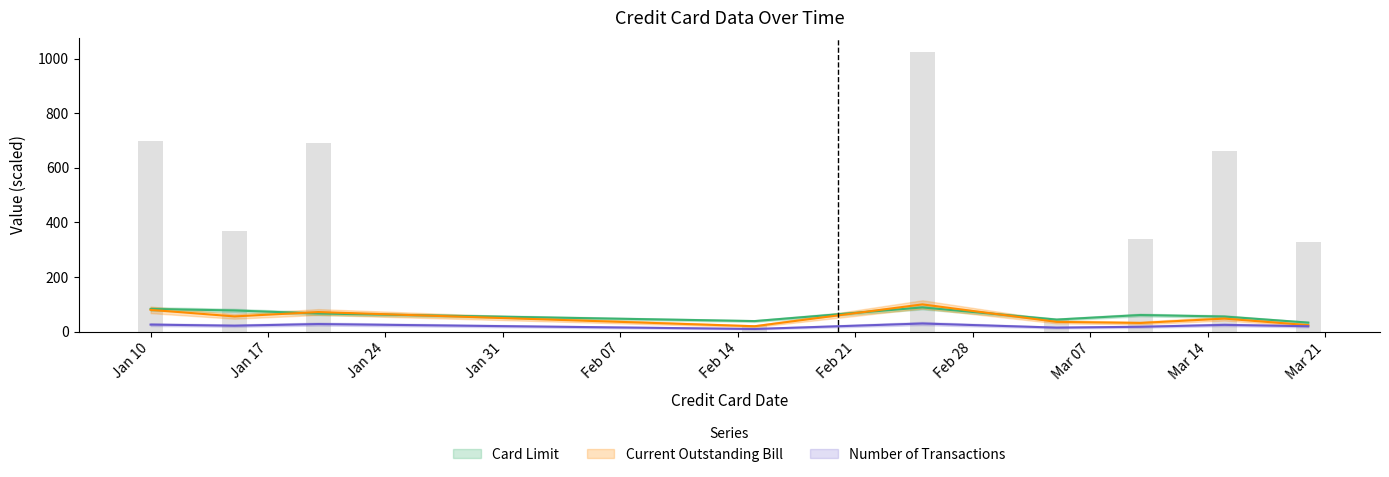

At which label does Card Limit first exceed 61?

Jan 10